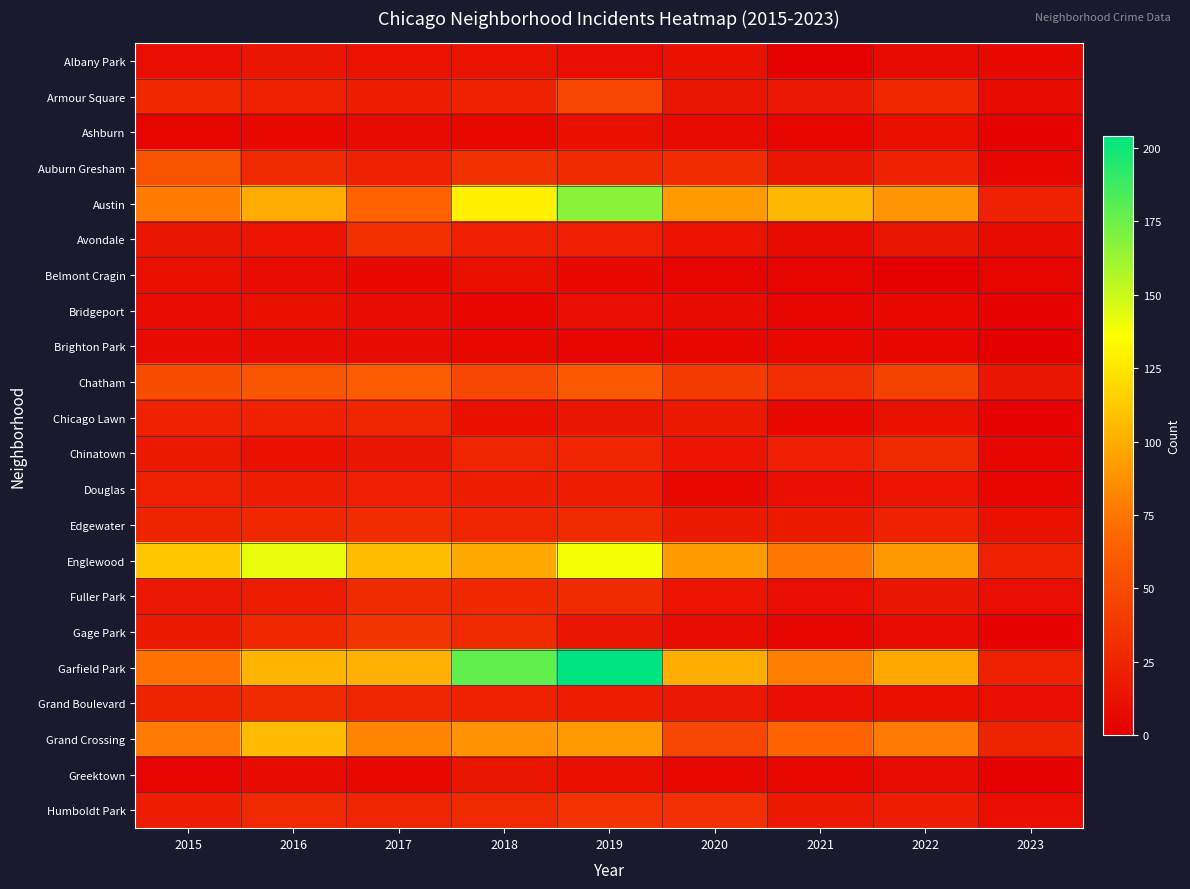

Reading left to right, list all the values displayed in this chart.

Albany Park: 2015=10	2016=15	2017=13	2018=13	2019=10	2020=12	2021=1	2022=8	2023=7
Armour Square: 2015=27	2016=22	2017=20	2018=23	2019=47	2020=15	2021=16	2022=27	2023=8
Ashburn: 2015=4	2016=7	2017=8	2018=6	2019=11	2020=8	2021=5	2022=11	2023=2
Auburn Gresham: 2015=56	2016=28	2017=23	2018=33	2019=29	2020=30	2021=15	2022=23	2023=5
Austin: 2015=78	2016=99	2017=65	2018=130	2019=167	2020=92	2021=104	2022=89	2023=23
Avondale: 2015=15	2016=14	2017=33	2018=21	2019=21	2020=13	2021=8	2022=15	2023=8
Belmont Cragin: 2015=11	2016=9	2017=7	2018=11	2019=7	2020=3	2021=3	2022=1	2023=3
Bridgeport: 2015=9	2016=11	2017=9	2018=5	2019=10	2020=8	2021=4	2022=7	2023=2
Brighton Park: 2015=8	2016=8	2017=8	2018=6	2019=4	2020=5	2021=6	2022=5	2023=0
Chatham: 2015=51	2016=57	2017=62	2018=48	2019=60	2020=40	2021=31	2022=44	2023=15
Chicago Lawn: 2015=23	2016=23	2017=25	2018=11	2019=15	2020=17	2021=7	2022=12	2023=2
Chinatown: 2015=17	2016=12	2017=15	2018=25	2019=26	2020=14	2021=21	2022=28	2023=5
Douglas: 2015=22	2016=20	2017=21	2018=20	2019=19	2020=6	2021=10	2022=14	2023=5
Edgewater: 2015=24	2016=27	2017=30	2018=25	2019=29	2020=18	2021=18	2022=23	2023=12
Englewood: 2015=111	2016=142	2017=107	2018=98	2019=138	2020=92	2021=76	2022=90	2023=23
Fuller Park: 2015=16	2016=19	2017=29	2018=27	2019=29	2020=14	2021=10	2022=15	2023=10
Gage Park: 2015=17	2016=27	2017=35	2018=28	2019=15	2020=9	2021=5	2022=9	2023=2
Garfield Park: 2015=73	2016=103	2017=101	2018=178	2019=204	2020=100	2021=79	2022=98	2023=22
Grand Boulevard: 2015=24	2016=29	2017=25	2018=22	2019=19	2020=16	2021=10	2022=11	2023=10
Grand Crossing: 2015=77	2016=106	2017=82	2018=88	2019=91	2020=47	2021=66	2022=77	2023=24
Greektown: 2015=4	2016=8	2017=7	2018=15	2019=11	2020=6	2021=6	2022=9	2023=1
Humboldt Park: 2015=20	2016=28	2017=25	2018=28	2019=34	2020=32	2021=18	2022=20	2023=10